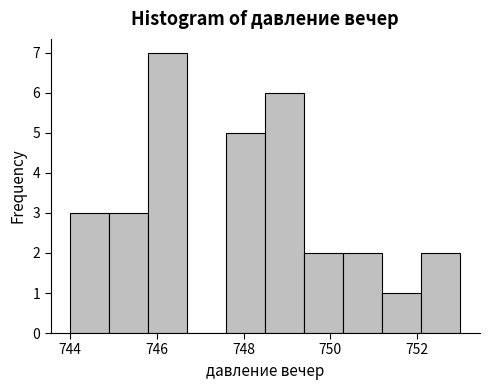

Over which range of the x-axis is the bar tallest?

745.8 to 746.7